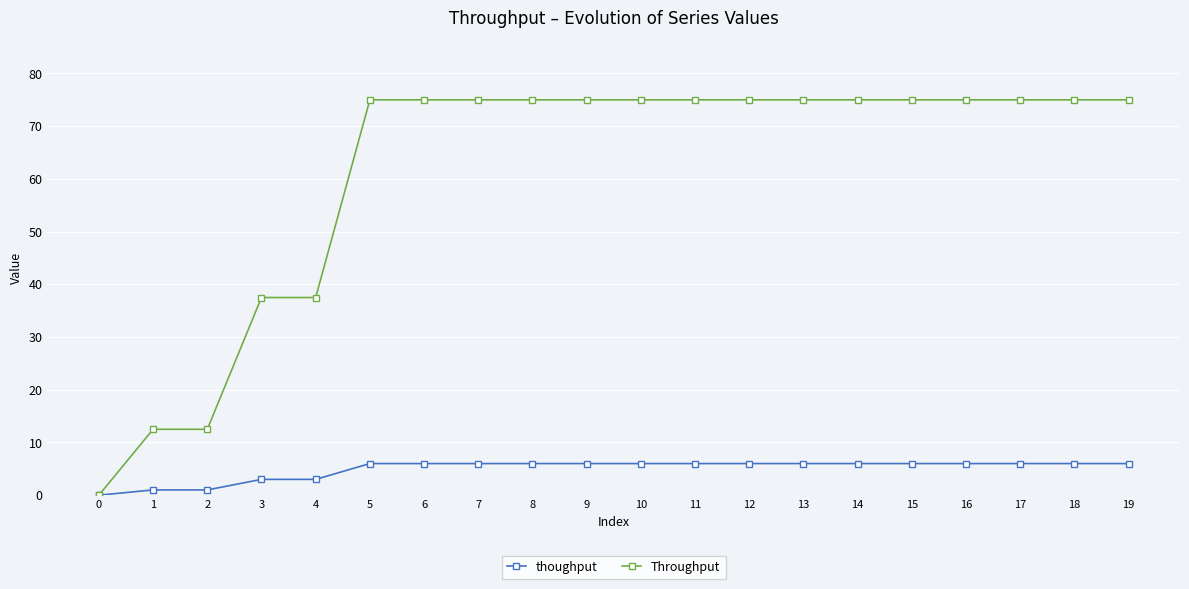

What is the highest value of the thoughput series?

6.0